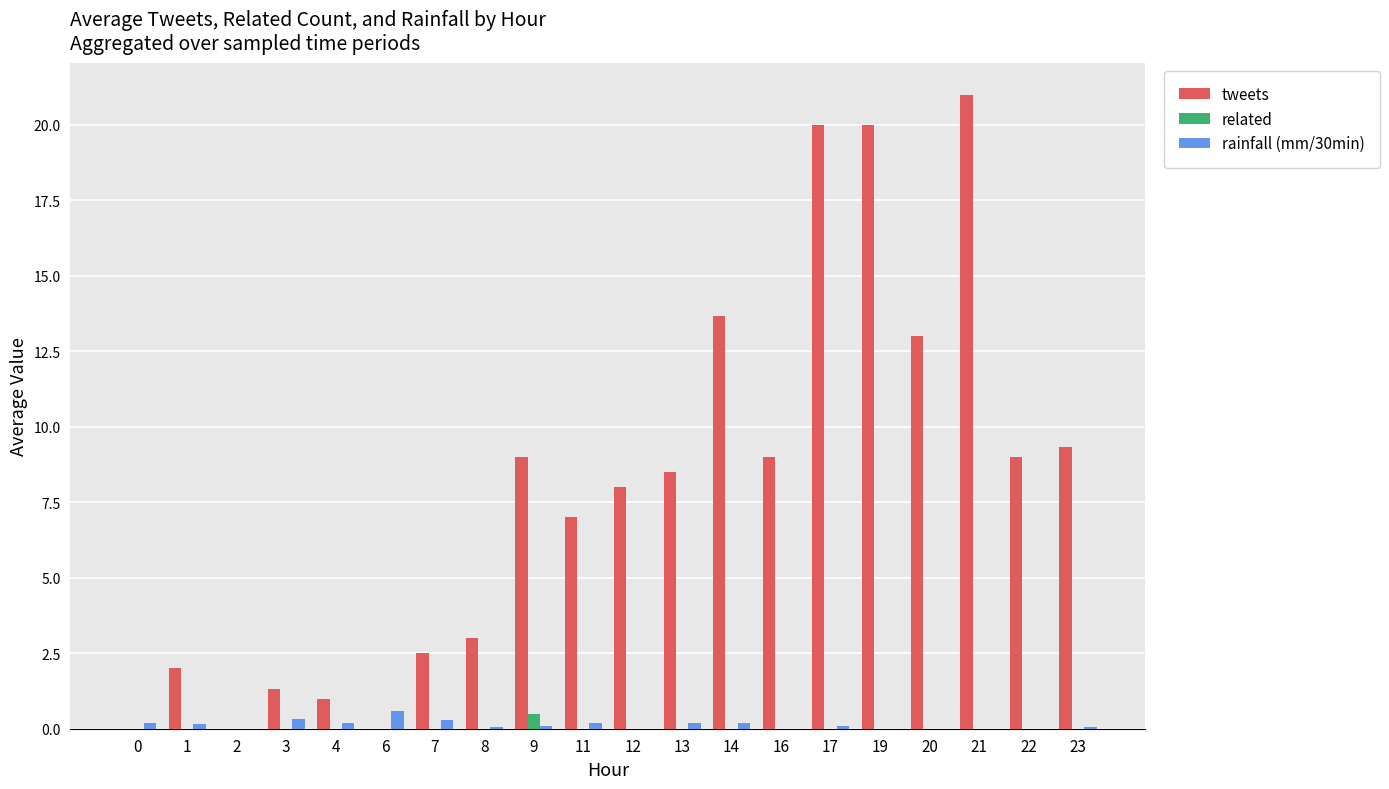

Count the number of data series in this chart.

3